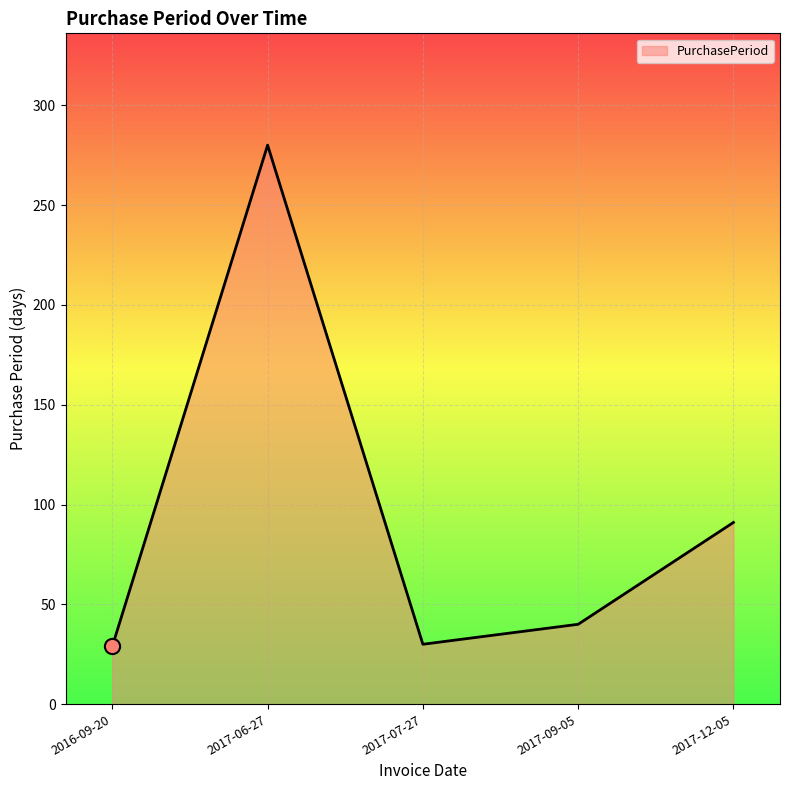

What is the change in value from 2017-07-27 to 2017-09-05?

+10